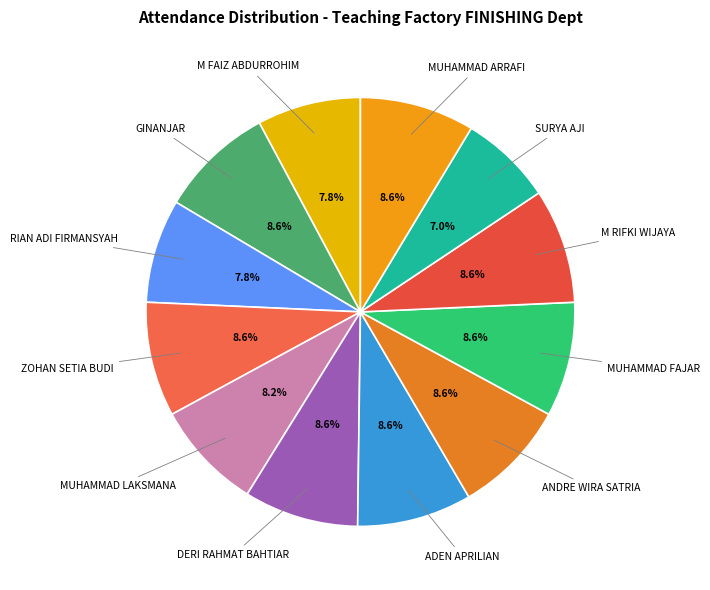

Combined, do M RIFKI WIJAYA and MUHAMMAD FAJAR account for over 50%?

No